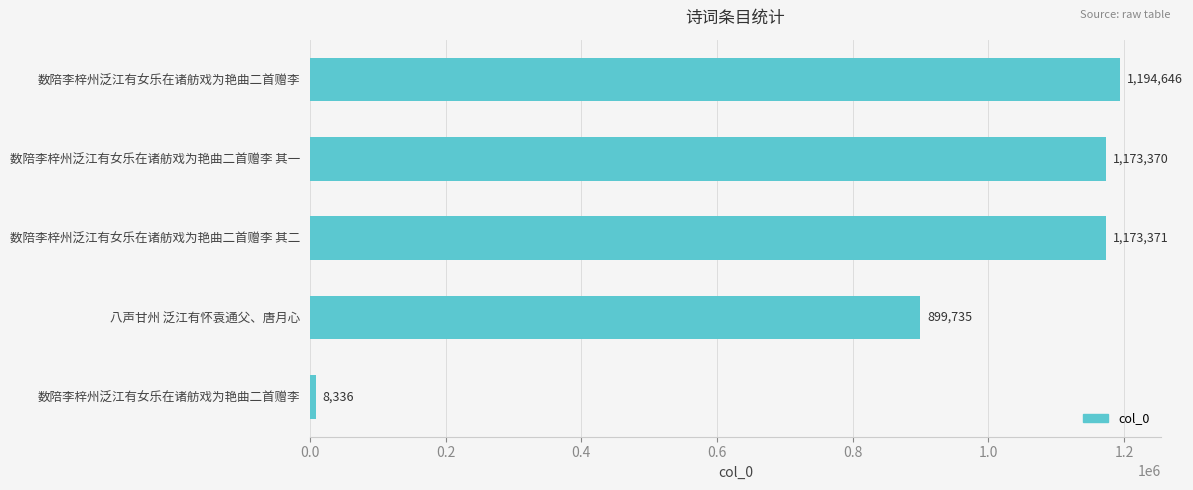

Count the number of categories in the chart.

5